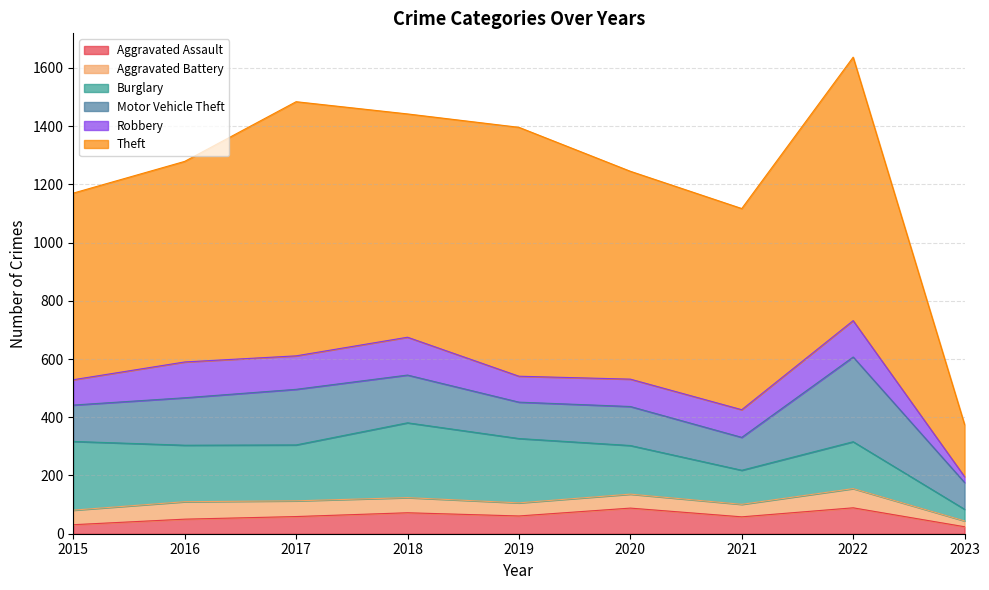

Reading left to right, extract all data points from this chart.

Aggravated Assault: 2015=31	2016=50	2017=59	2018=72	2019=61	2020=88	2021=58	2022=89	2023=24
Aggravated Battery: 2015=50	2016=60	2017=54	2018=52	2019=45	2020=48	2021=43	2022=66	2023=20
Burglary: 2015=236	2016=194	2017=192	2018=257	2019=221	2020=167	2021=117	2022=161	2023=40
Motor Vehicle Theft: 2015=125	2016=163	2017=191	2018=164	2019=125	2020=134	2021=113	2022=291	2023=92
Robbery: 2015=87	2016=123	2017=115	2018=130	2019=89	2020=94	2021=95	2022=125	2023=20
Theft: 2015=641	2016=689	2017=873	2018=767	2019=855	2020=714	2021=691	2022=905	2023=179